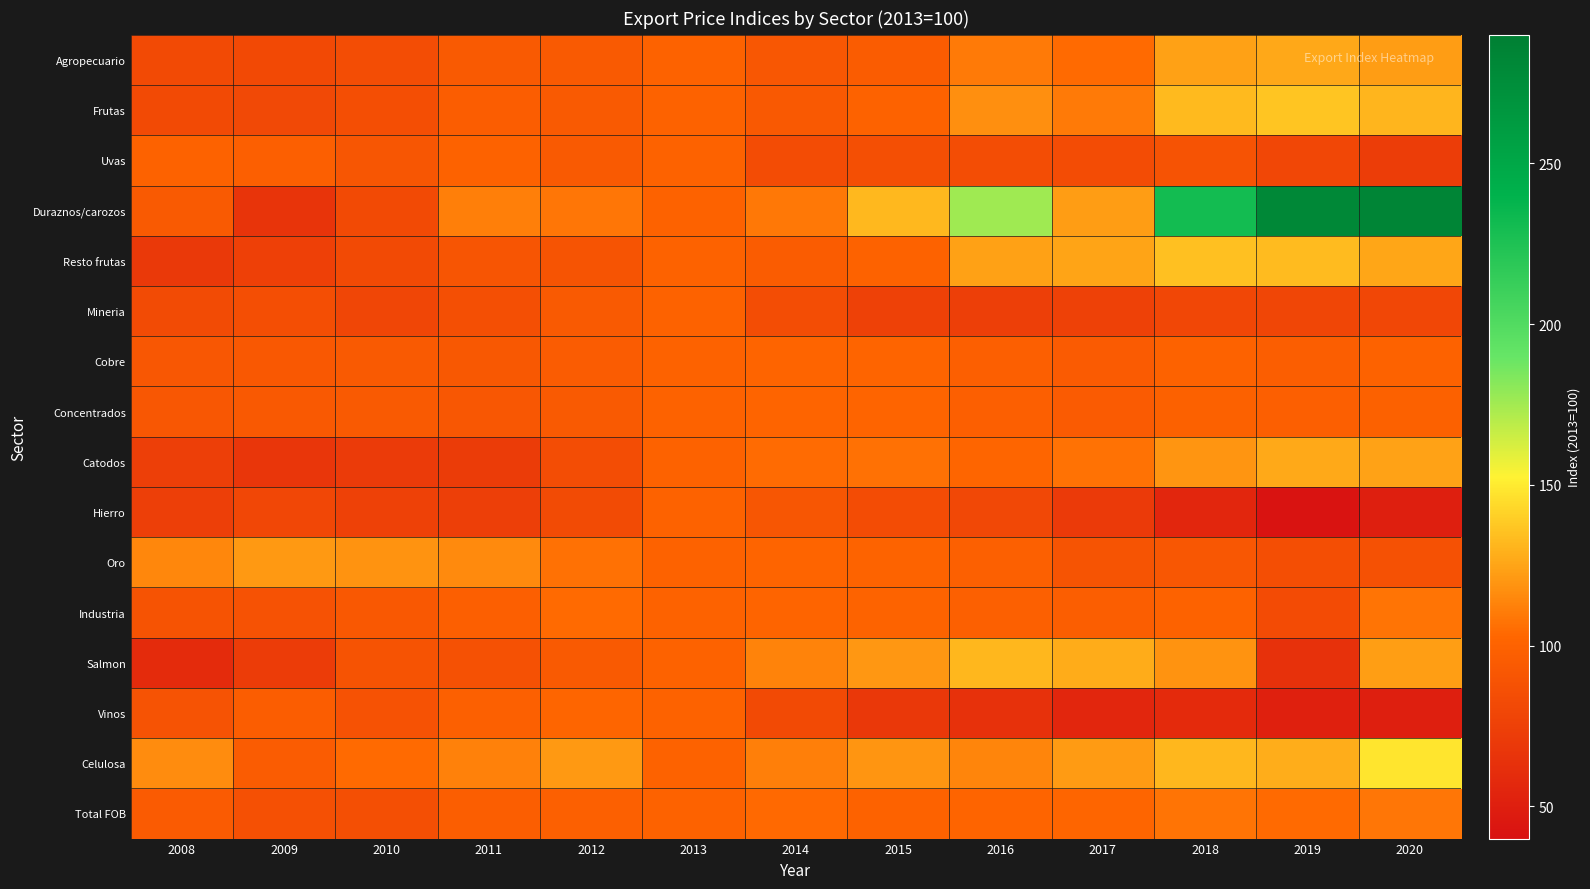

Which series has the widest spread of values?

Duraznos/carozos